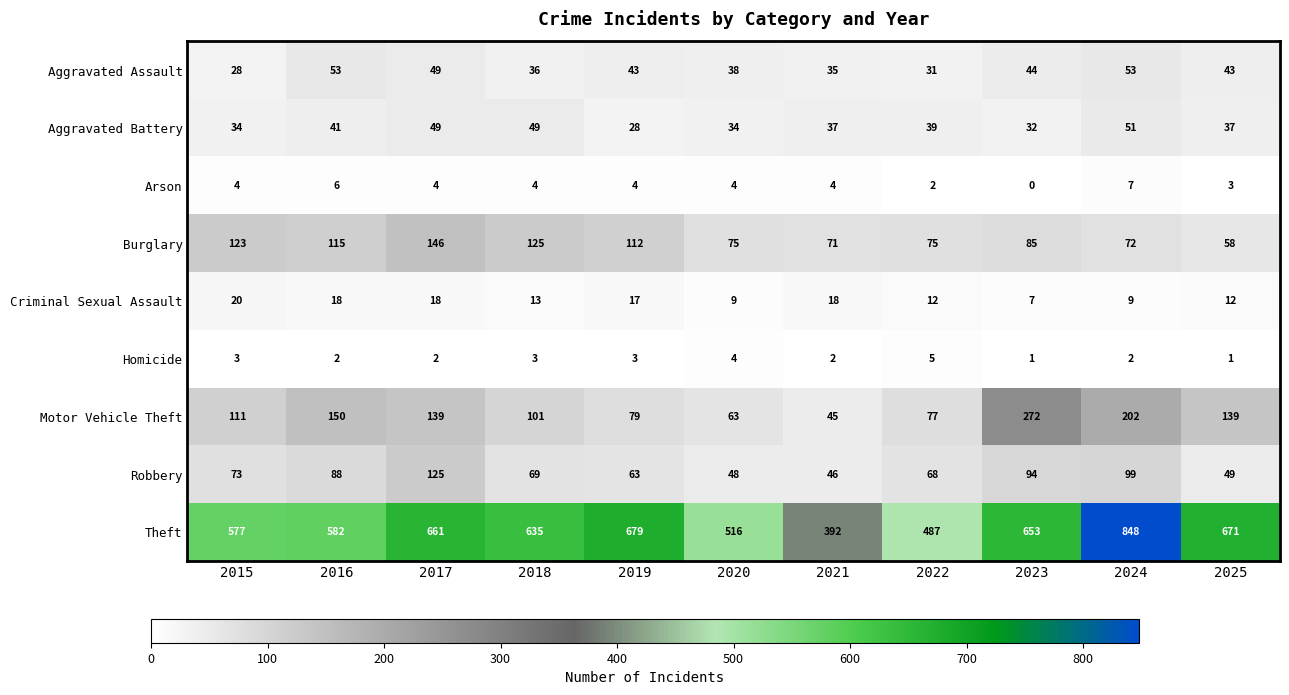

How many categories are shown in the chart?

11